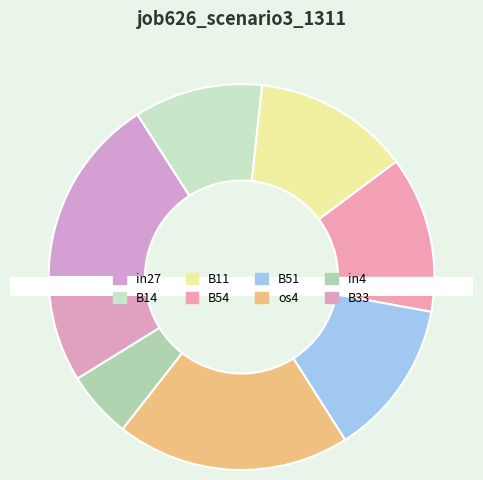

To the nearest percent, what is the combined percentage of B33 and B54?

22%